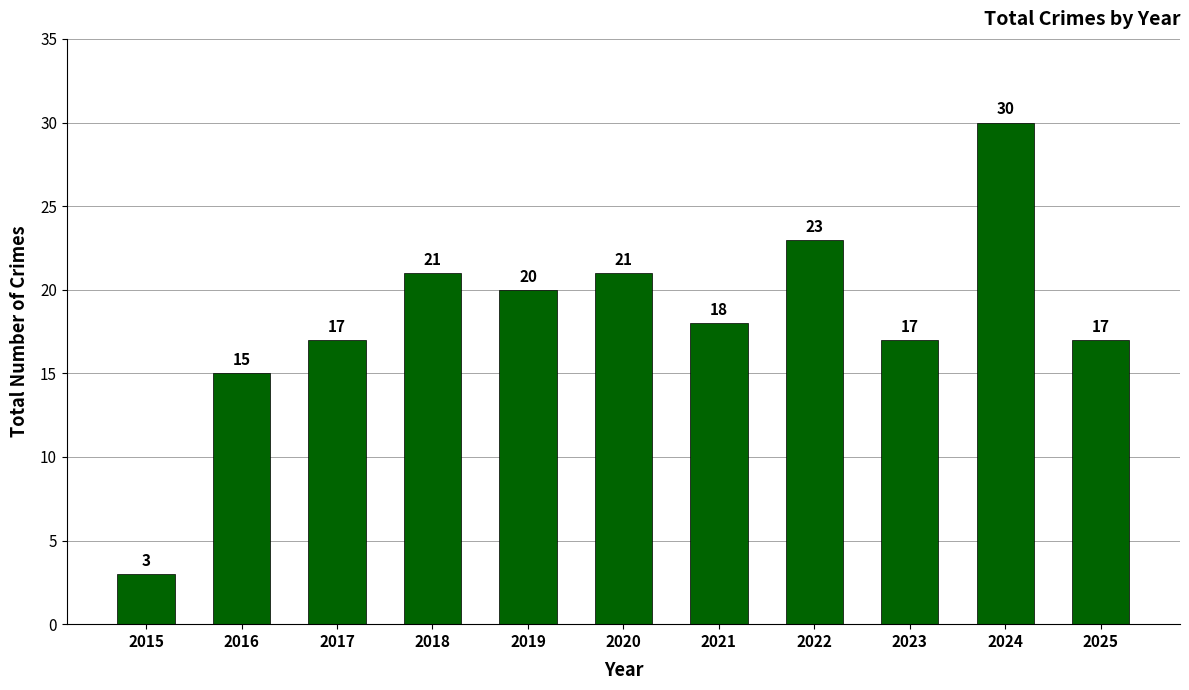

Approximately how many times larger is the value at 2018 compared to 2021?

1.2